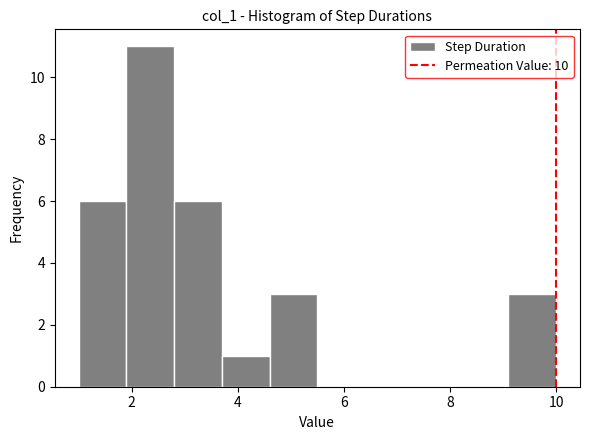

Reading left to right, list every bar in this chart as the range it spans on the x-axis followed by its height. Neither the bar edges nor the heights are printed on the chart, so give them approximately, as read against the axes.

1.0 to 1.9: 6
1.9 to 2.8: 11
2.8 to 3.7: 6
3.7 to 4.6: 1
4.6 to 5.5: 3
5.5 to 6.4: 0
6.4 to 7.3: 0
7.3 to 8.2: 0
8.2 to 9.1: 0
9.1 to 10.0: 3